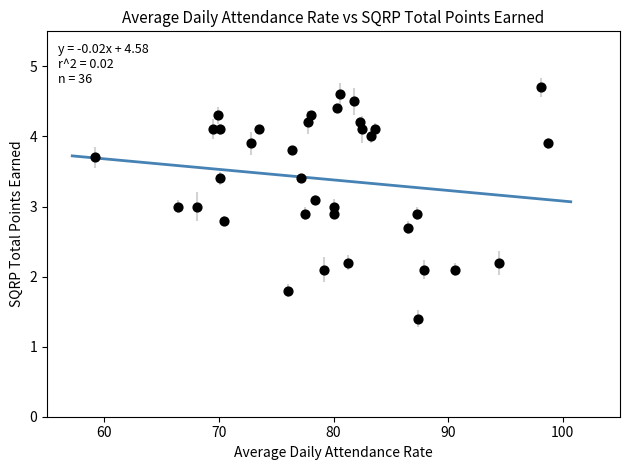

What is the range of Y values (max minus min)?

3.3